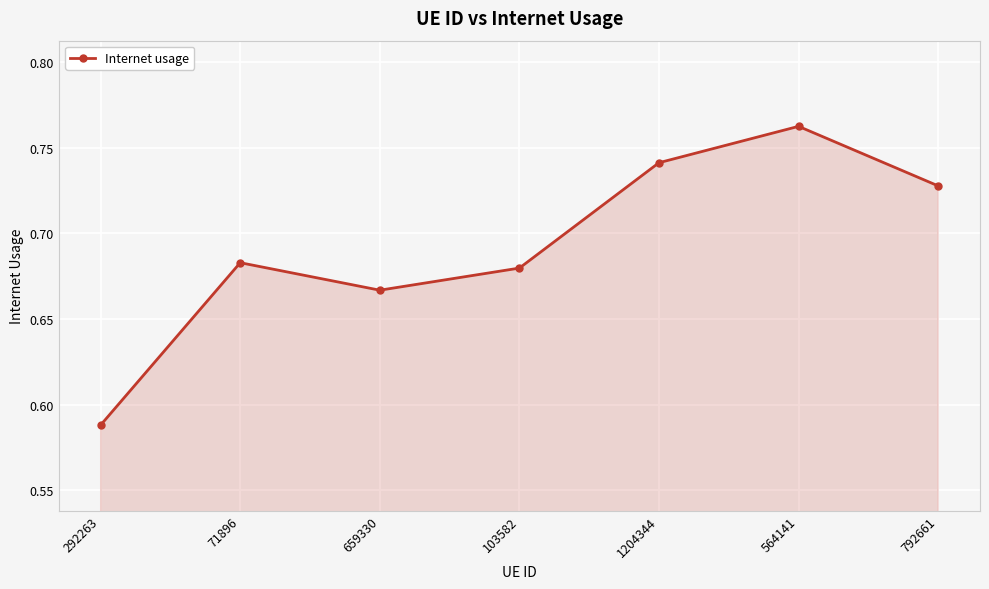

What position from the left is 659330?

3